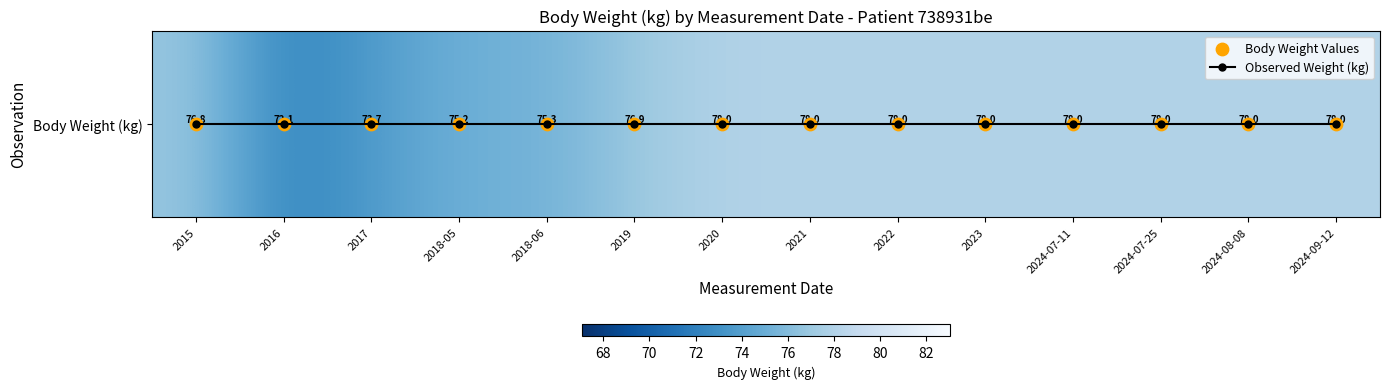

At how many categories does at least one series exceed 67?

14